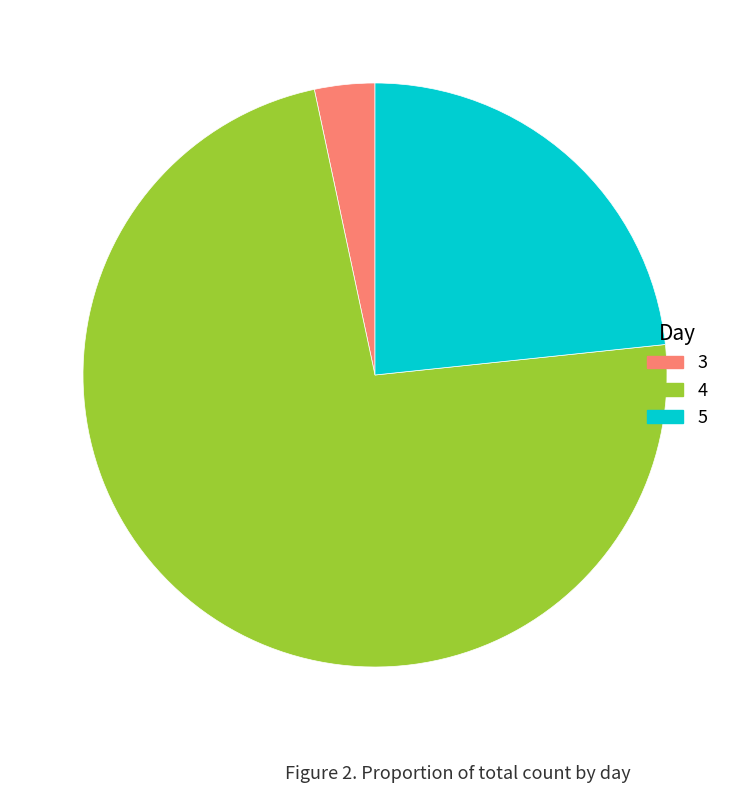

Is it true that 5 is 34% of the pie?

False